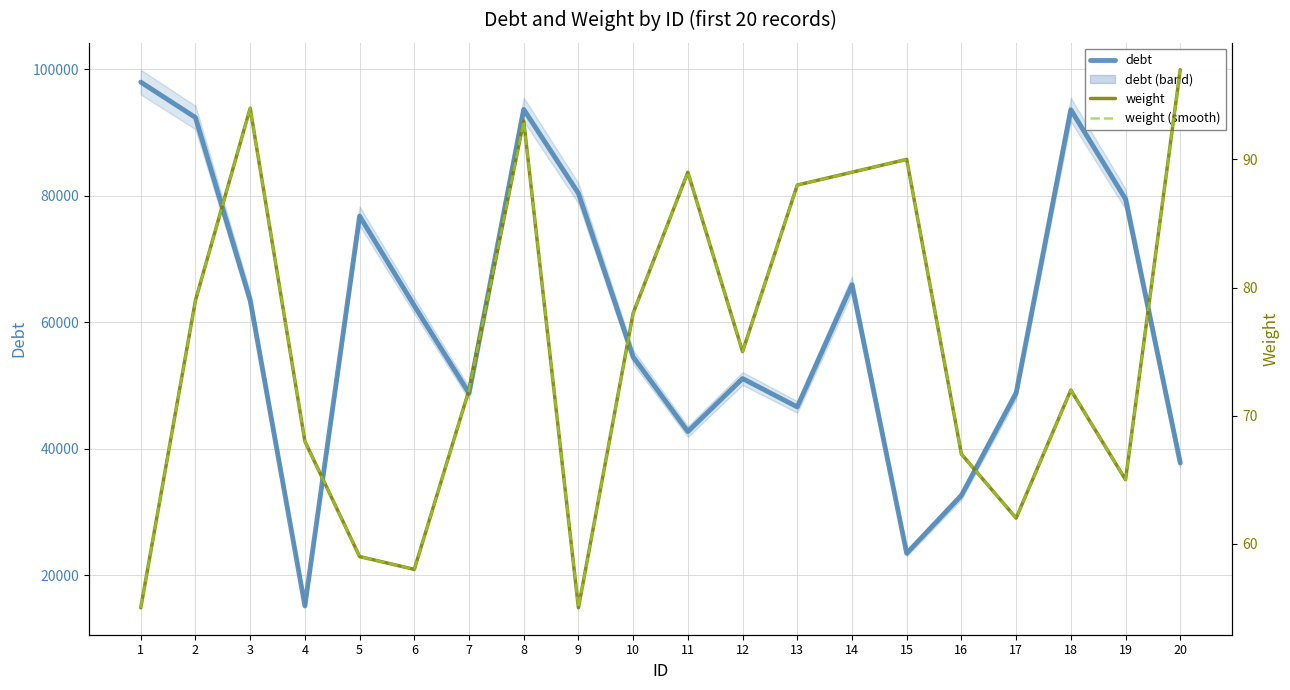

At which category is the sum across all series the highest?

1